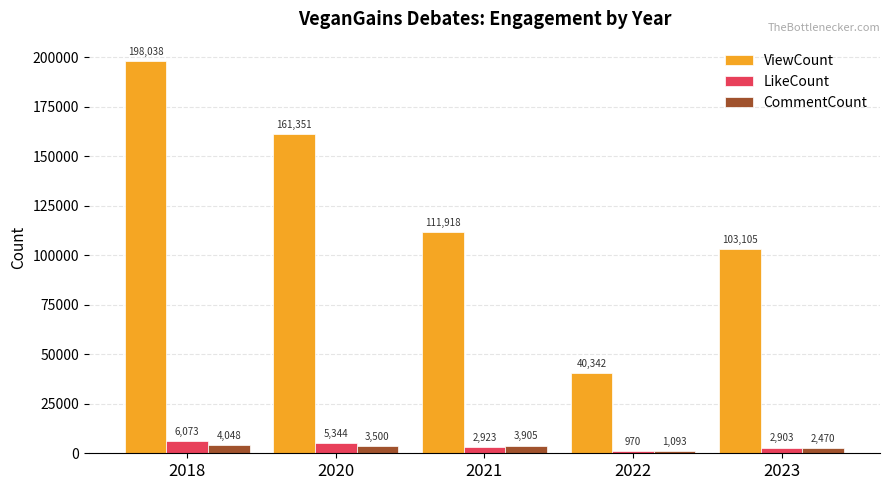

Are the bars horizontal?

No